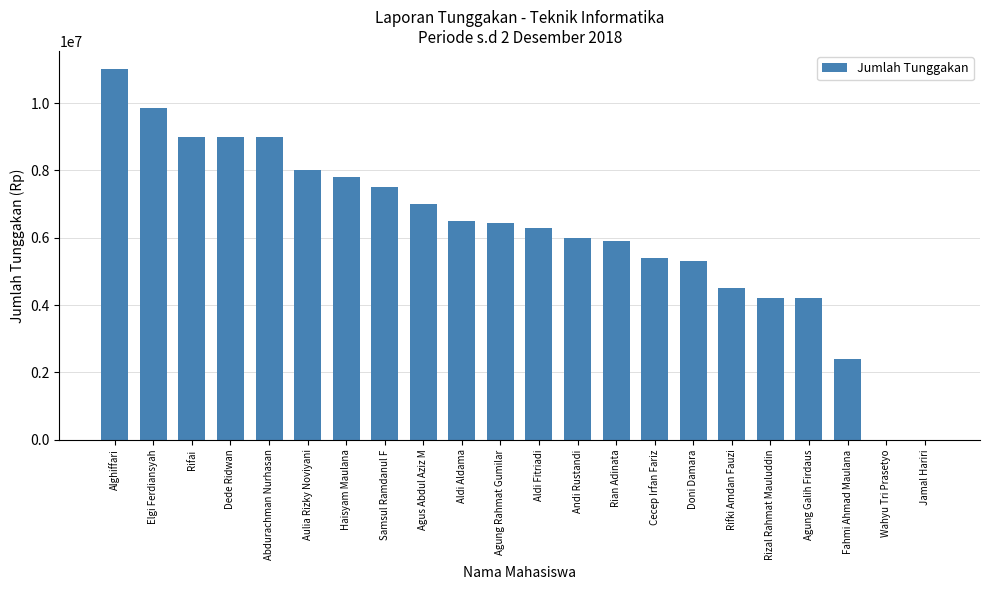

At which category does the chart reach its peak across all series?

Alghiffari